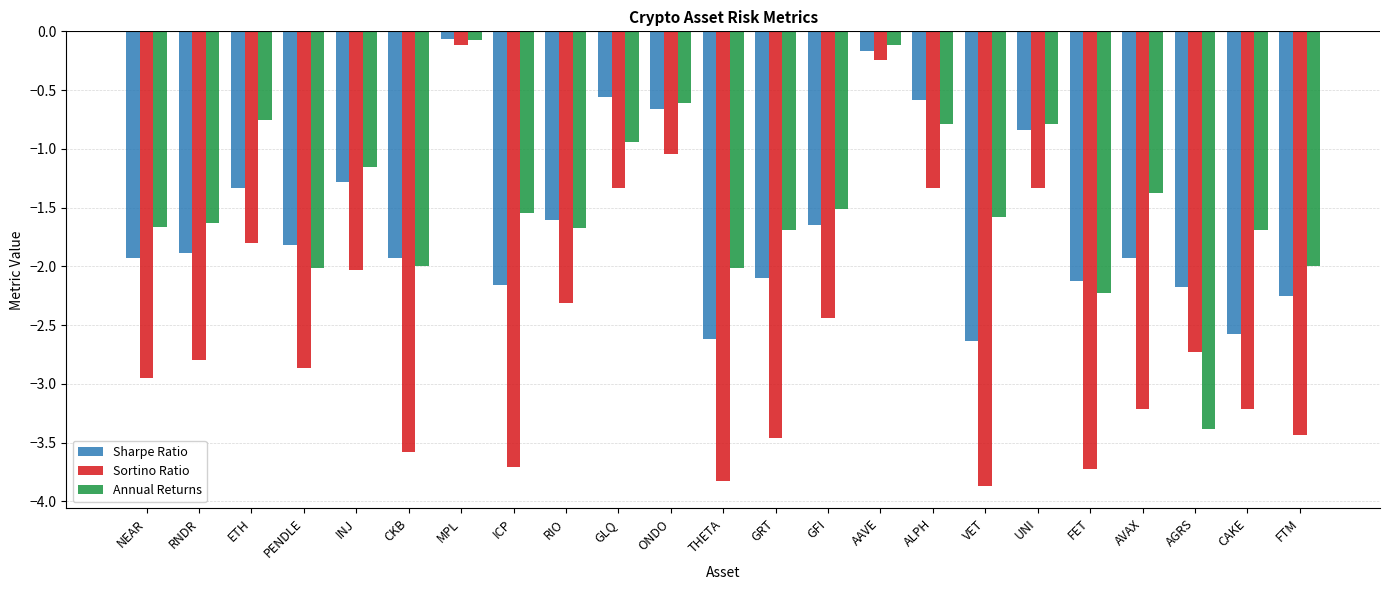

At which label does Sharpe Ratio first exceed -1?

MPL